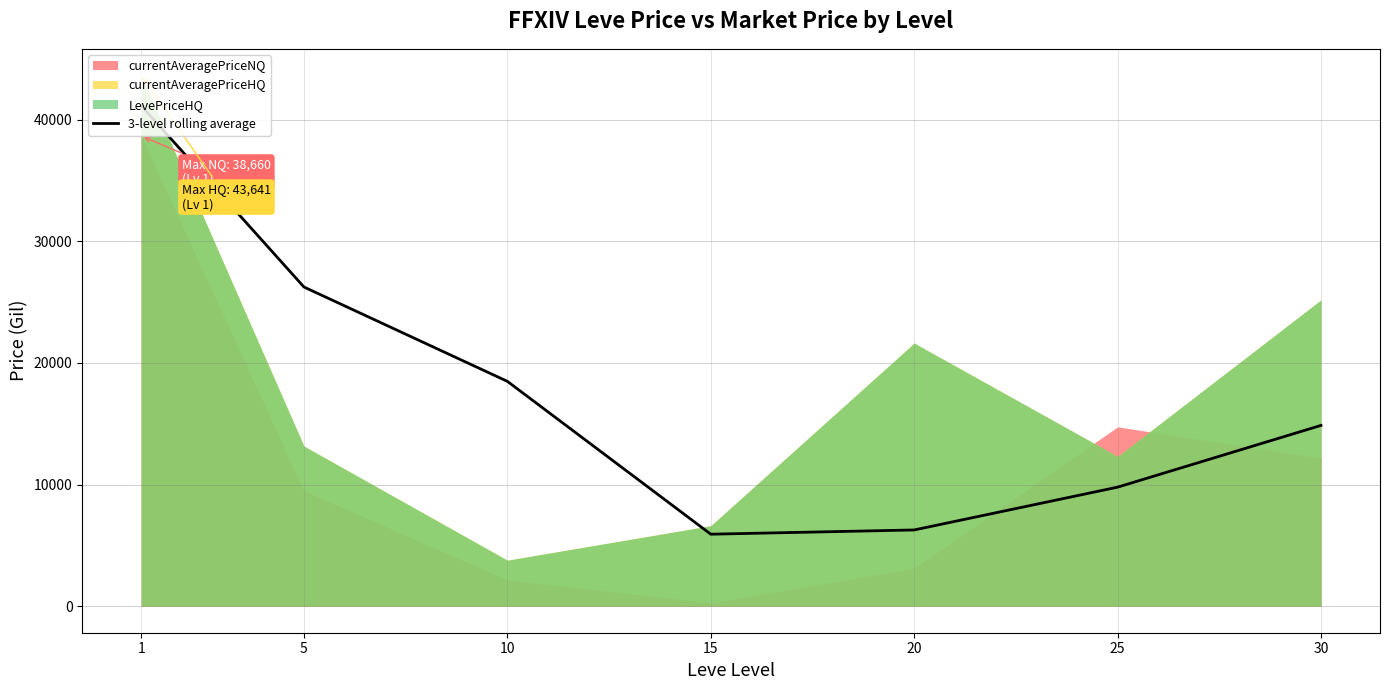

What is the minimum value for 3-level rolling average?

5918.5